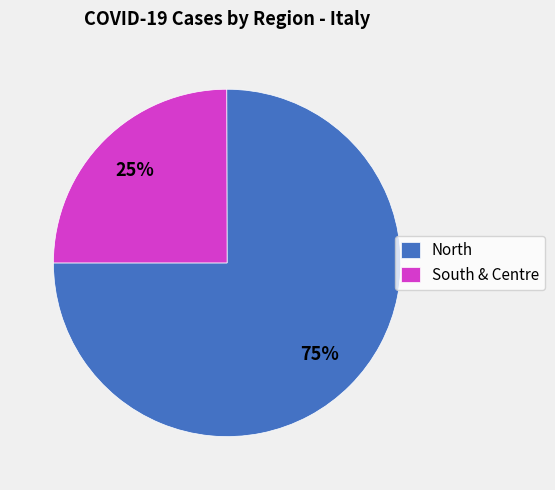

Do North and South & Centre together represent more than half of the pie?

Yes